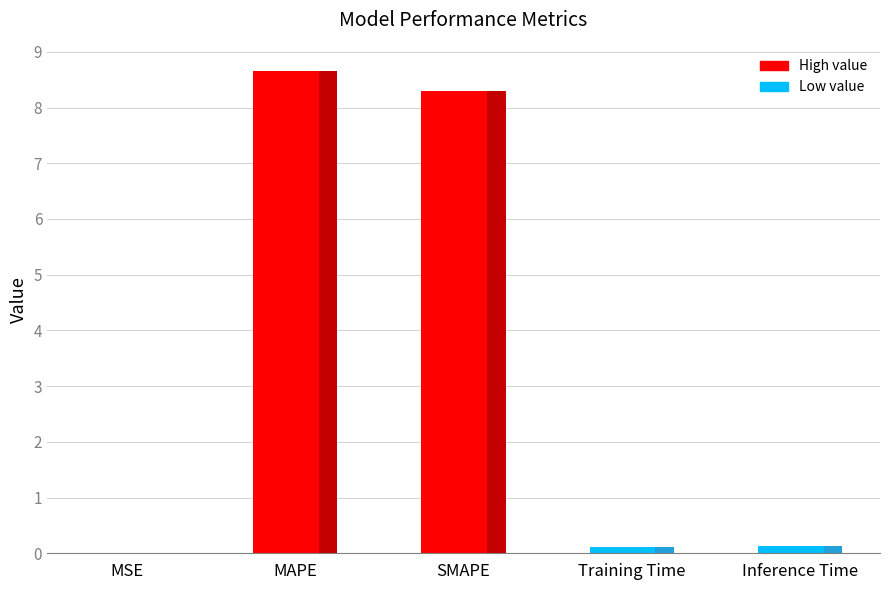

What is the sum of the values at Inference Time and SMAPE?

8.4